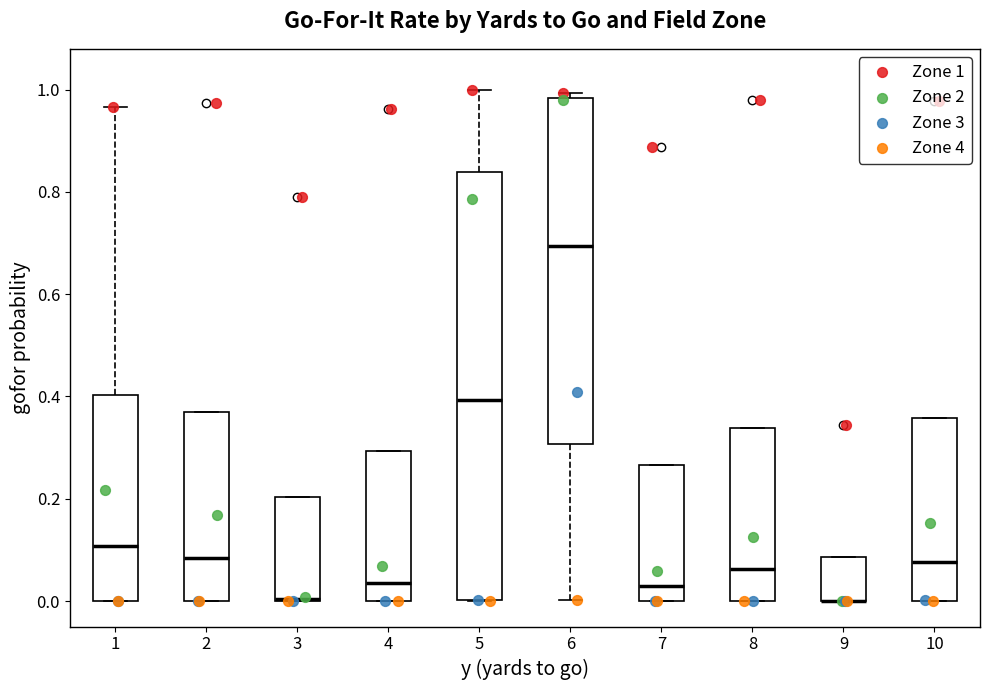

Reading left to right, transcribe this box plot: for each box, give where its median line is, the range the box spans, and where its two whiskers end, as read against the y-axis. The values are not printed on the chart, so give them approximately, as read against the axis.

1: median 0.10, box 0.00 to 0.40, whiskers 0.00 to 0.96
2: median 0.08, box 0.00 to 0.38, whiskers 0.00 to 0.38
3: median 0.00 (drawn on the box's lower edge), box 0.00 to 0.20, whiskers 0.00 to 0.20
4: median 0.04, box 0.00 to 0.30, whiskers 0.00 to 0.30
5: median 0.40, box 0.00 to 0.84, whiskers 0.00 to 1.00
6: median 0.70, box 0.30 to 0.98, whiskers 0.00 to 1.00
7: median 0.02, box 0.00 to 0.26, whiskers 0.00 to 0.26
8: median 0.06, box 0.00 to 0.34, whiskers 0.00 to 0.34
9: median 0.00 (drawn on the box's lower edge), box 0.00 to 0.08, whiskers 0.00 to 0.08
10: median 0.08, box 0.00 to 0.36, whiskers 0.00 to 0.36